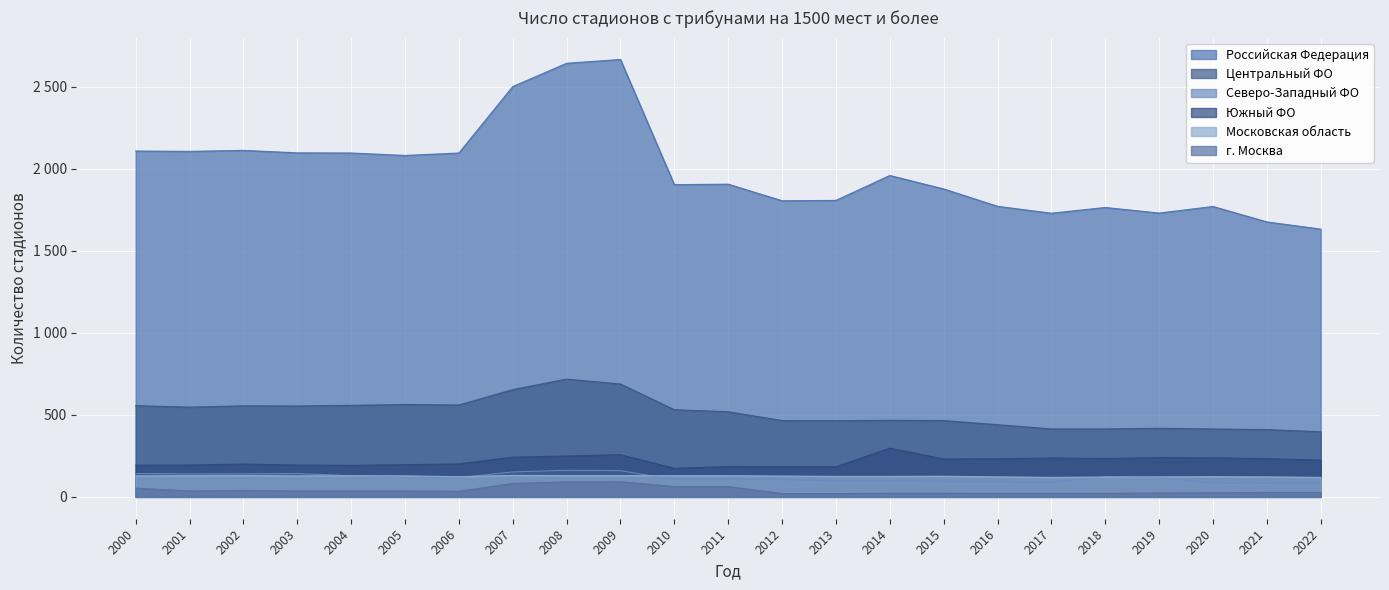

Is it true that Центральный ФО equals 465 at 2015?

True